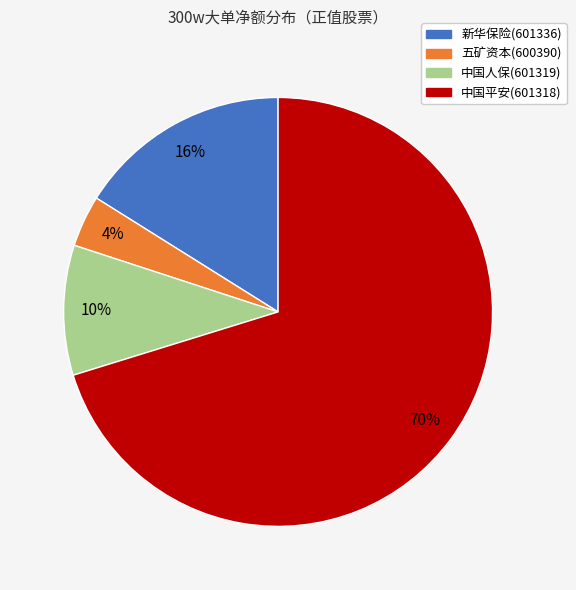

Is it true that 新华保险(601336) is 26% of the pie?

False